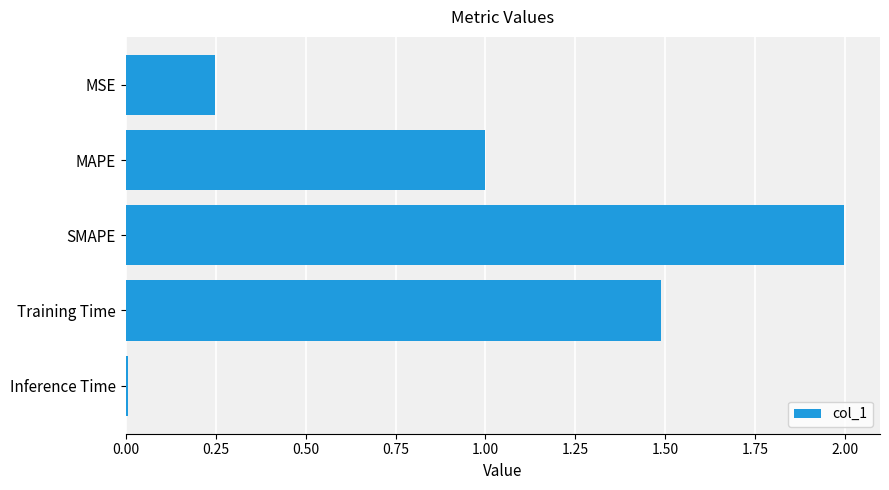

The value at SMAPE is 2.0. True or false?

True